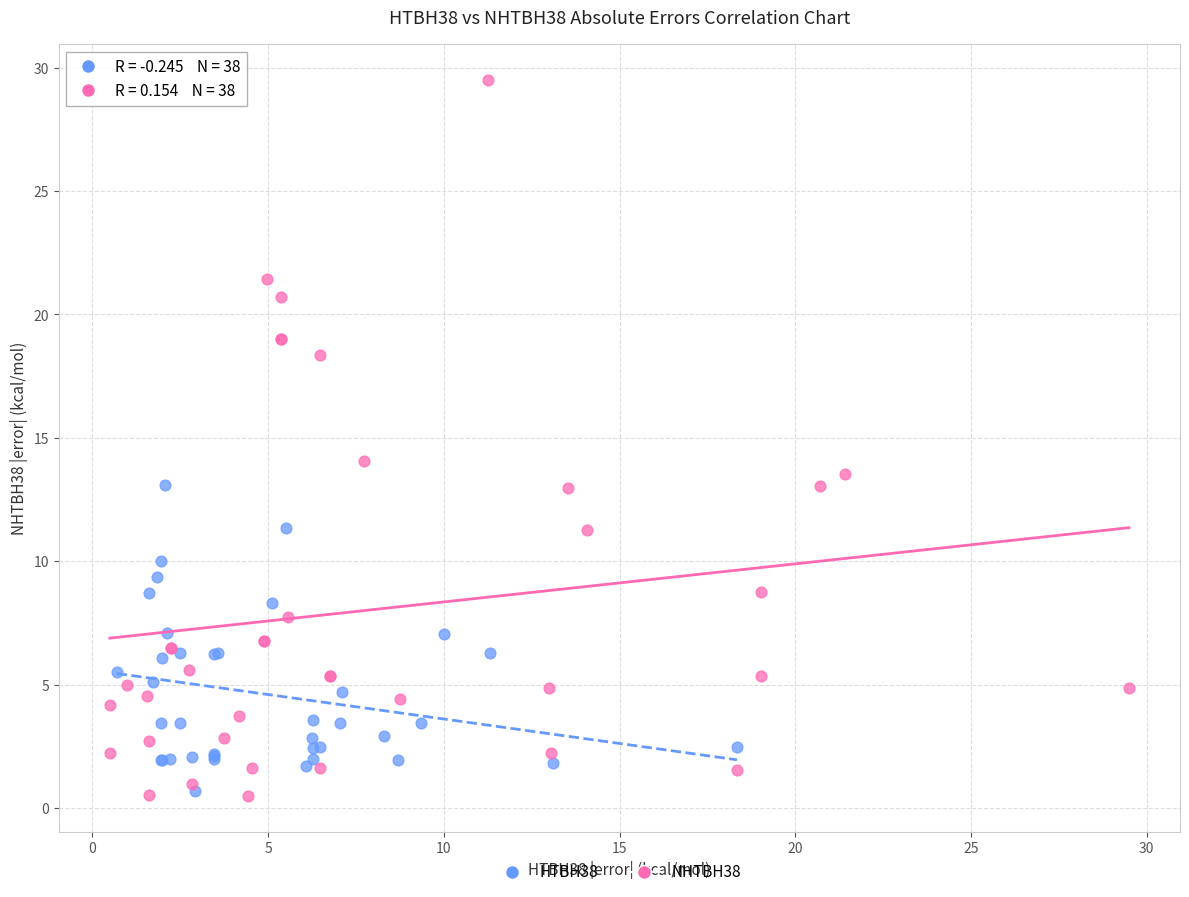

Which series contains the highest Y value?

NHTBH38